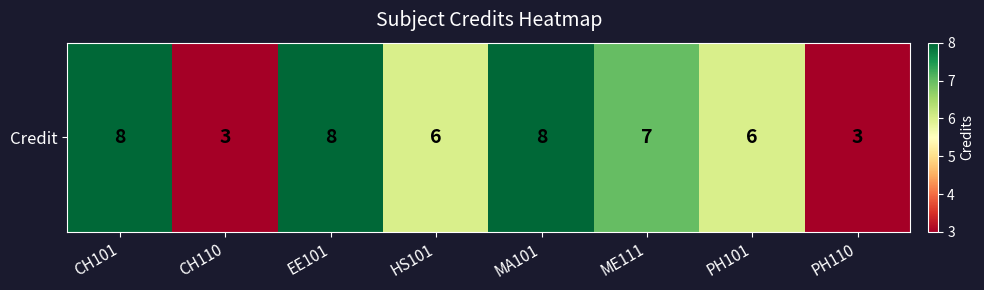

What is the sum of all values?

49